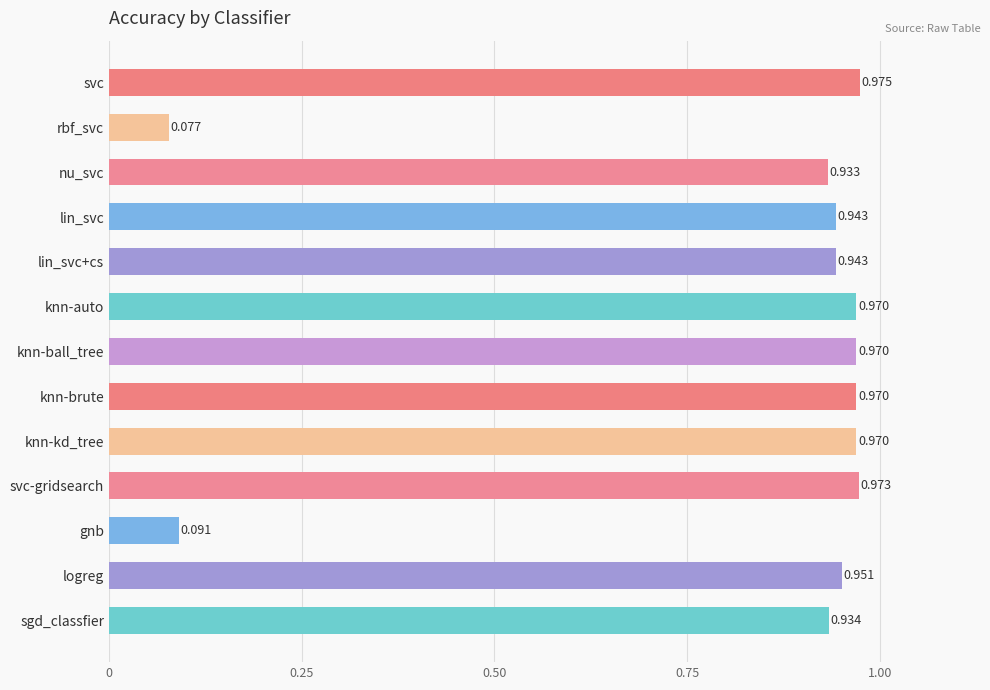

At which label is the value closest to 0?

rbf_svc